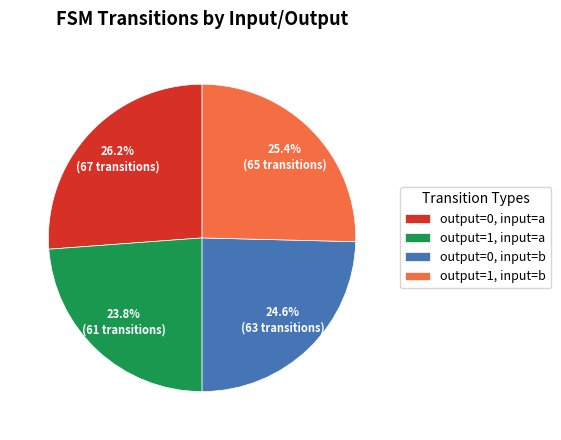

Which has a higher value, output=1, input=a or output=0, input=b?

output=0, input=b